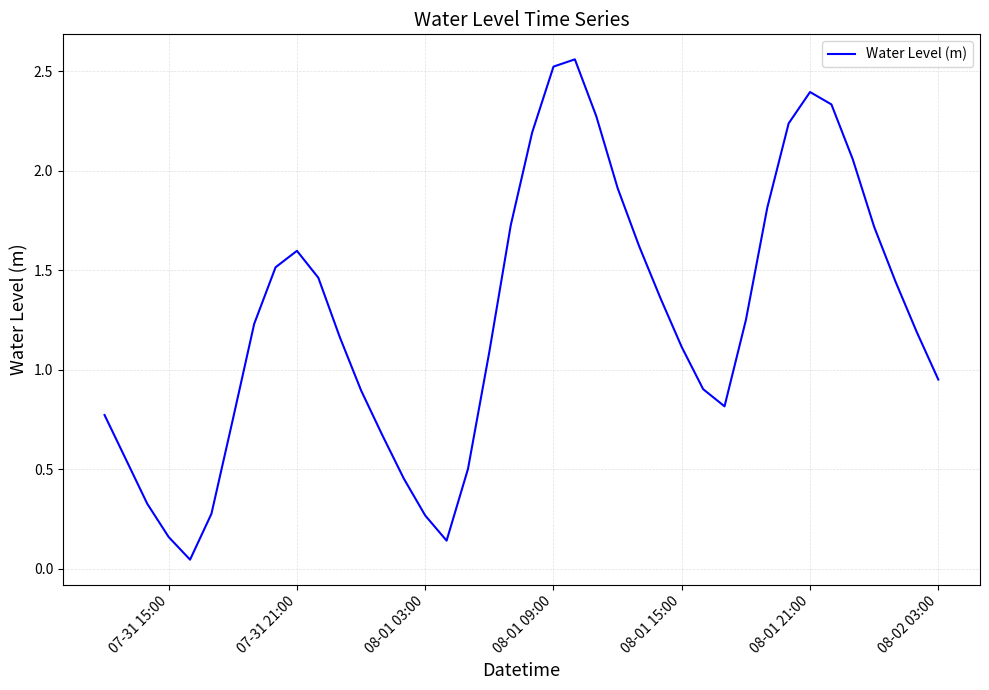

Is it true that the value at 08-01 15:00 is 1.1?

True